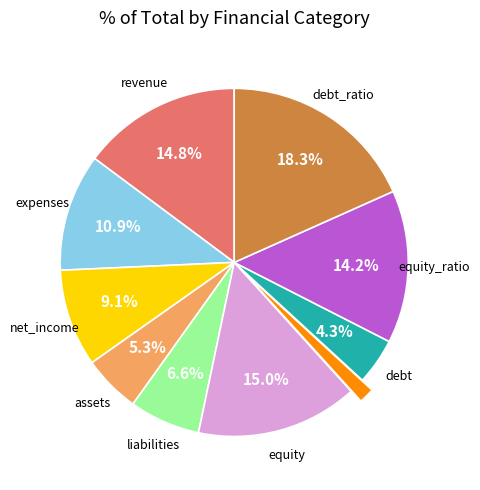

Does any single category account for the majority?

No